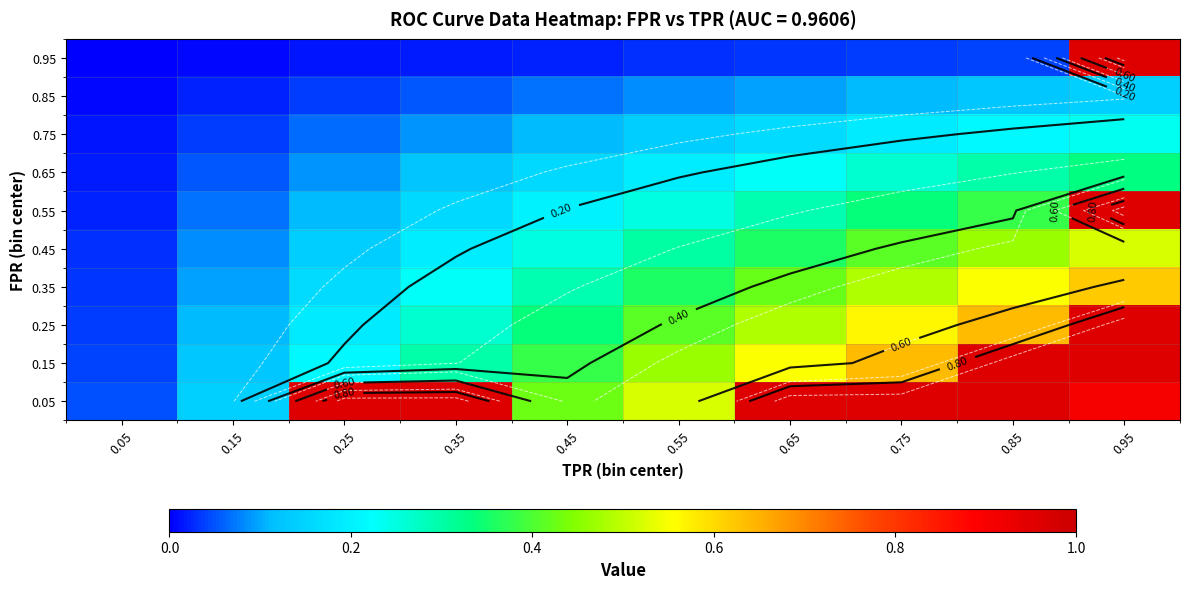

How many distinct data groups are displayed?

10